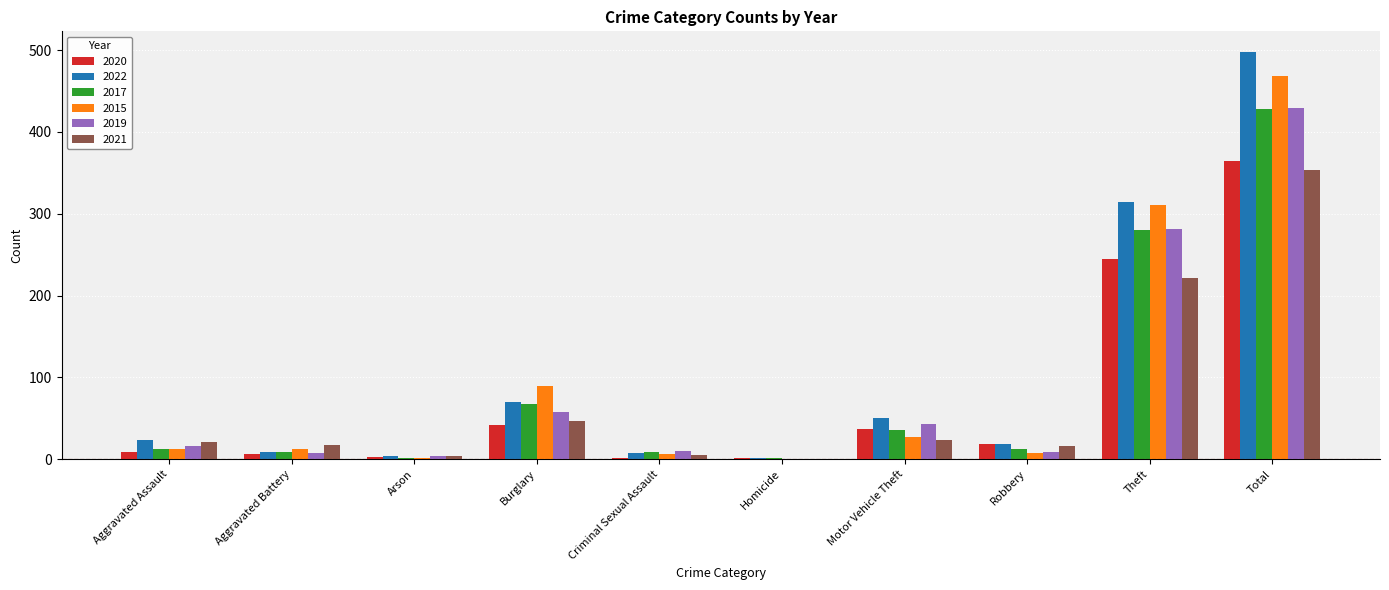

Between Burglary and Total, which series saw the biggest shift?

2022